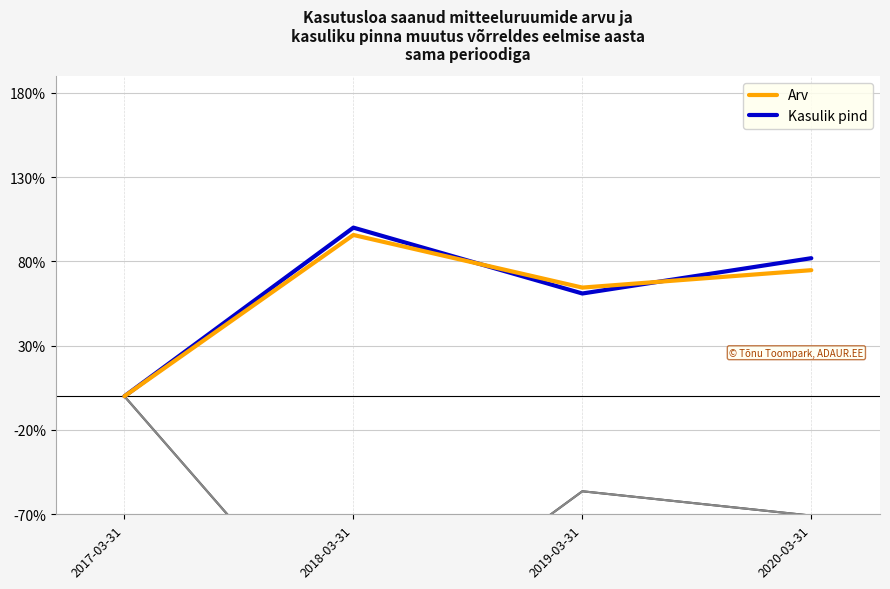

How many values in the Net Income series are below -56?

3